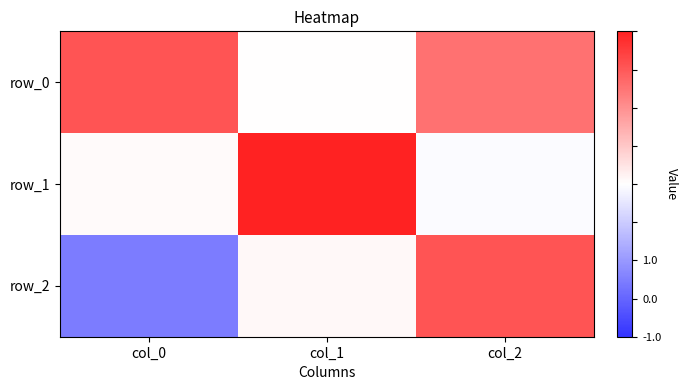

Reading left to right, transcribe all the data shown in this chart.

row_0: 0.8	0.0	0.6
row_1: 0.0	1.0	-0.0
row_2: -0.6	0.0	0.8